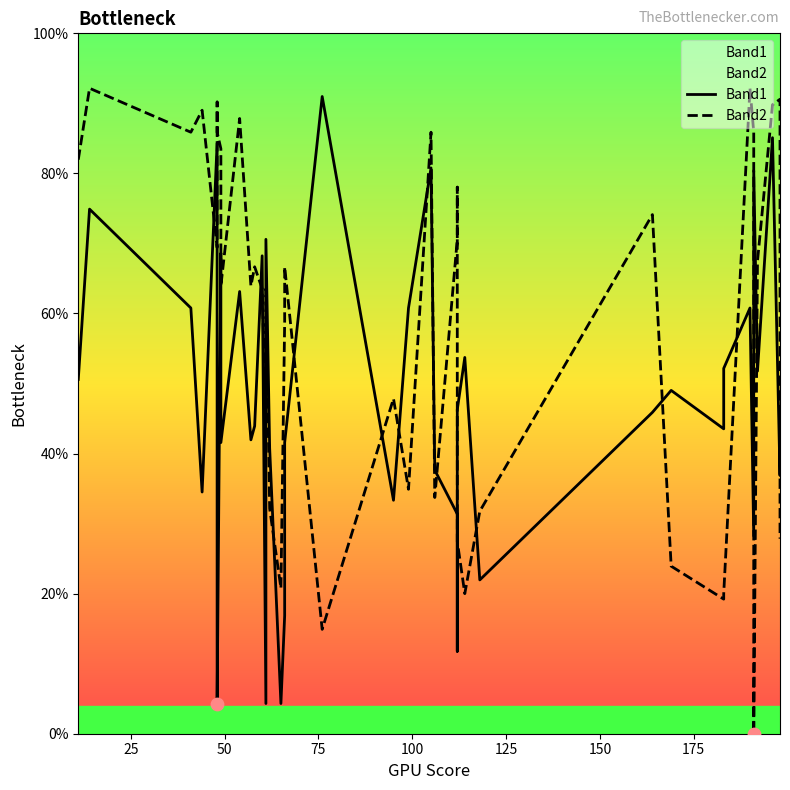

What are all the series names shown in the legend?

Band1, Band2